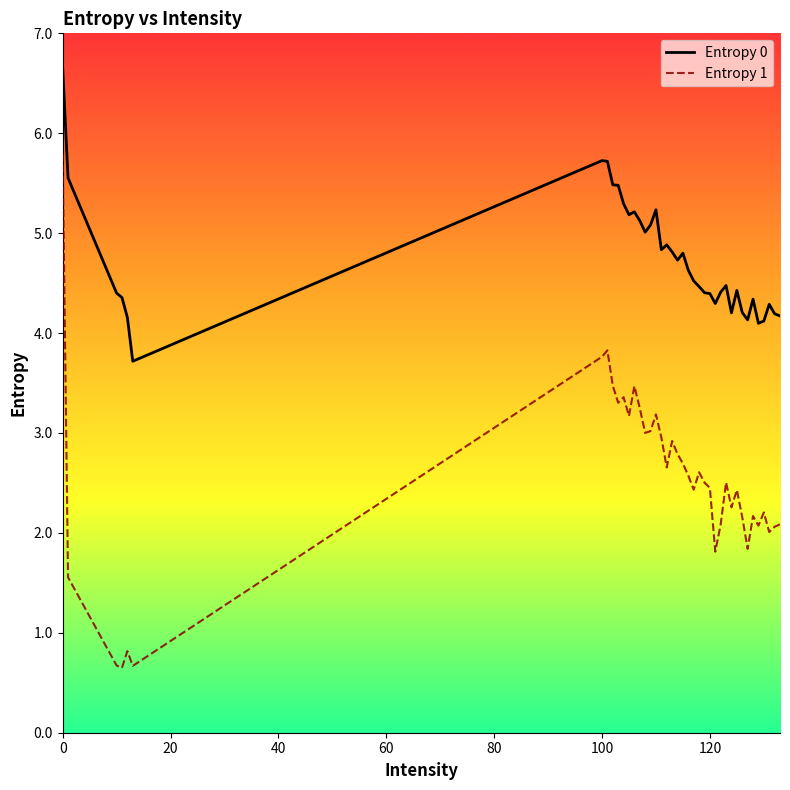

Rank the series by their average value, from lowest to highest.

Entropy 1, Entropy 0